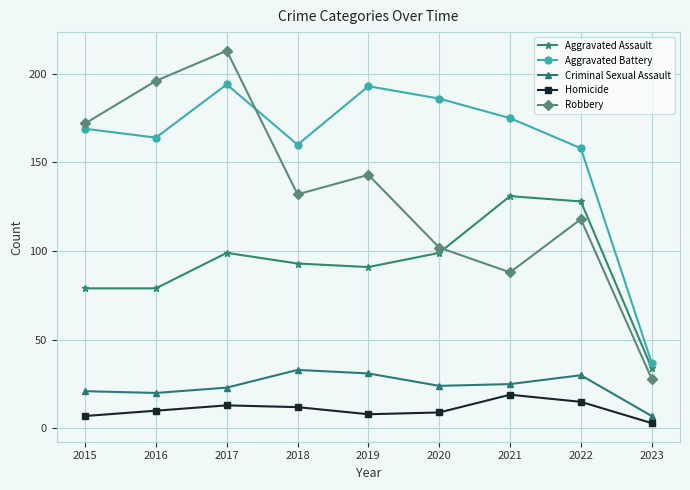

At which category is the sum across all series the highest?

2017